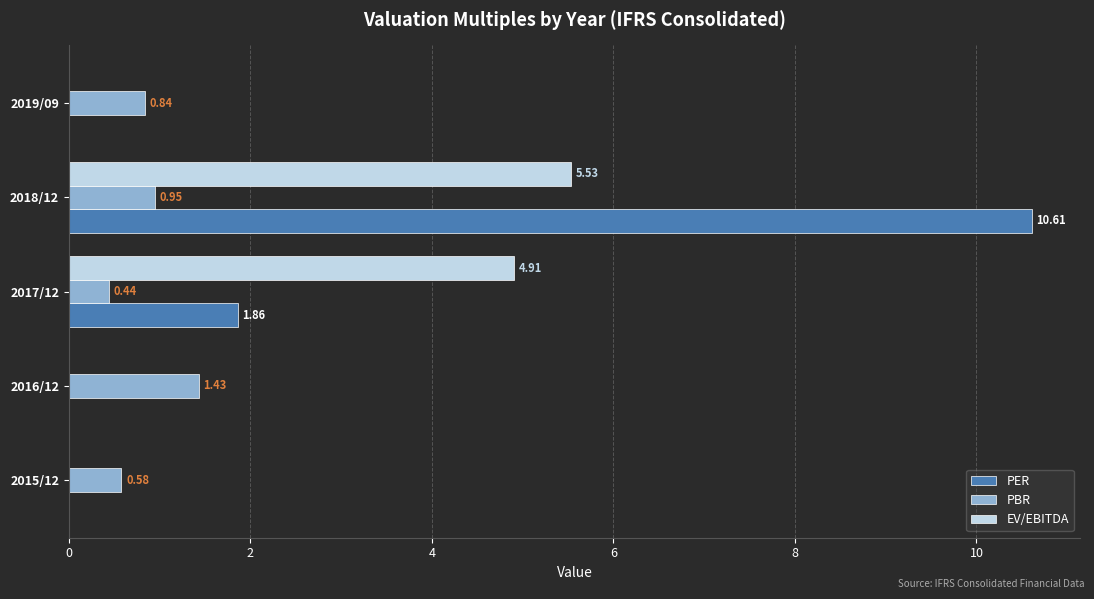

Which series changed the most between 2017/12 and 2019/09?

EV/EBITDA